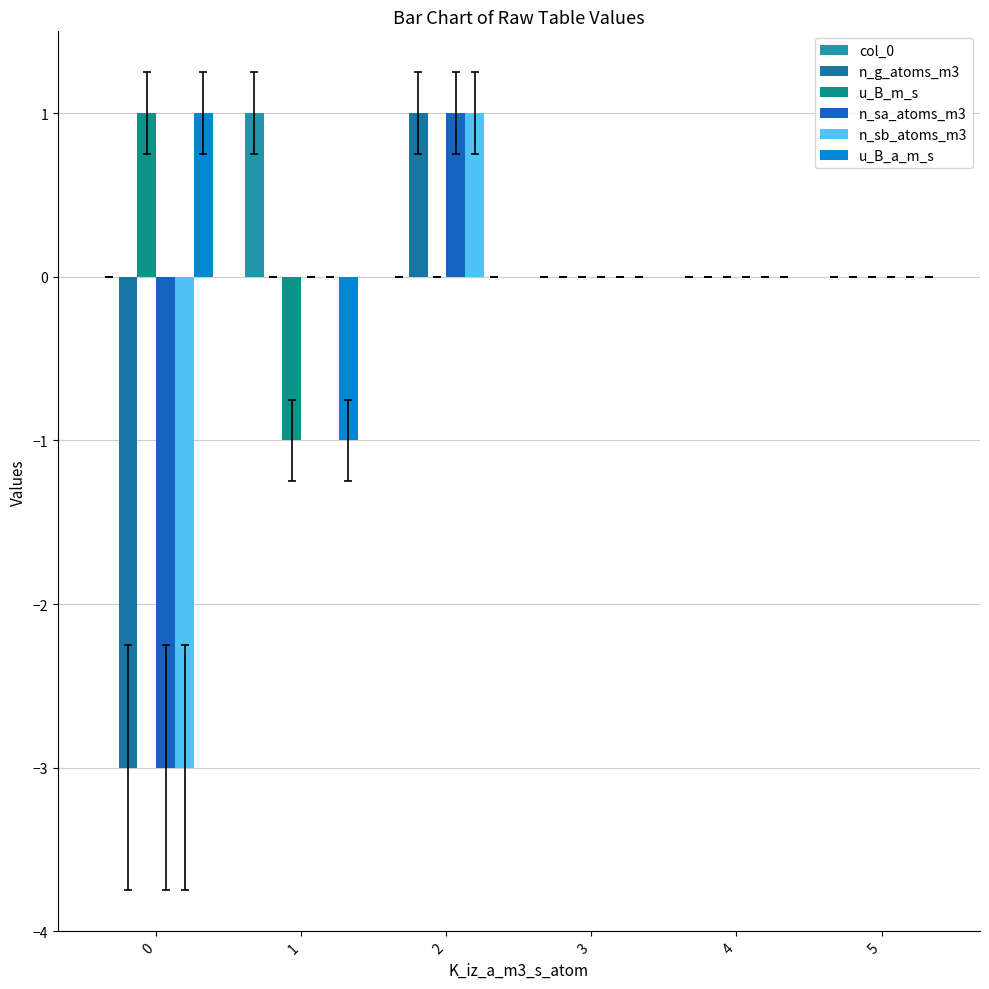

Rank the series by their maximum value, from highest to lowest.

col_0, n_g_atoms_m3, u_B_m_s, n_sa_atoms_m3, n_sb_atoms_m3, u_B_a_m_s